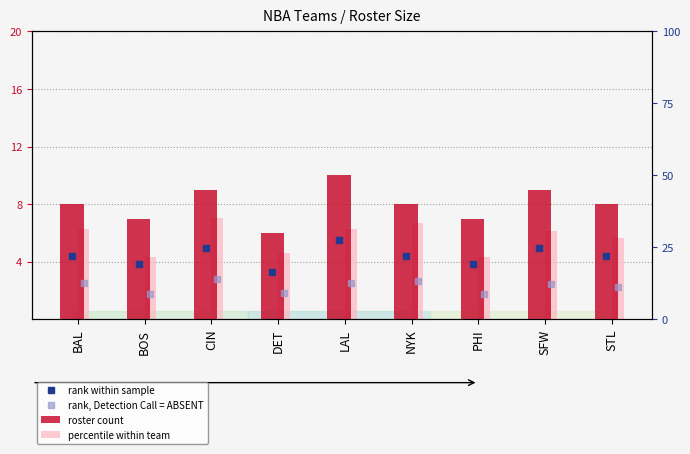

What is the label of the 8th bar from the left?

SFW